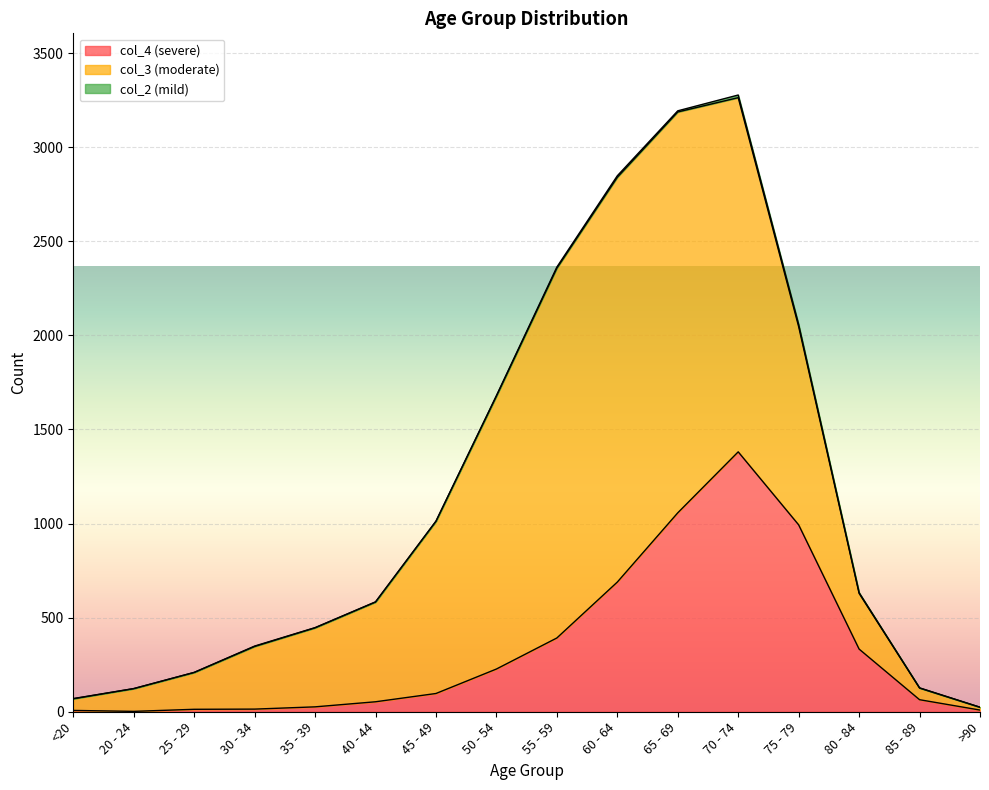

Between 55 - 59 and 60 - 64, which series saw the biggest shift?

col_4